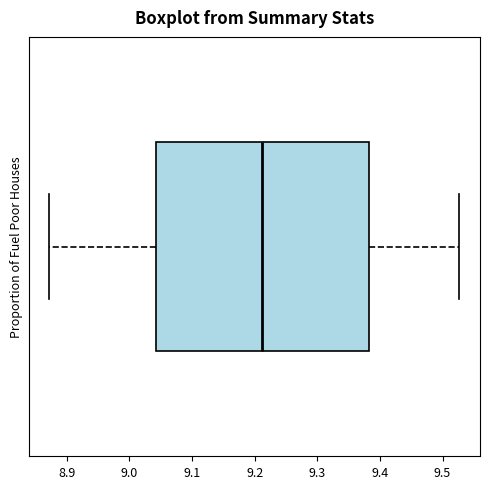

Read this box plot against the x-axis: the position of the median line, the range covered by the box, and the ends of both whiskers. The values are not printed on the chart, so give them approximately, as read against the axis.

median 9.21, box 9.04 to 9.38, whiskers 8.87 to 9.53